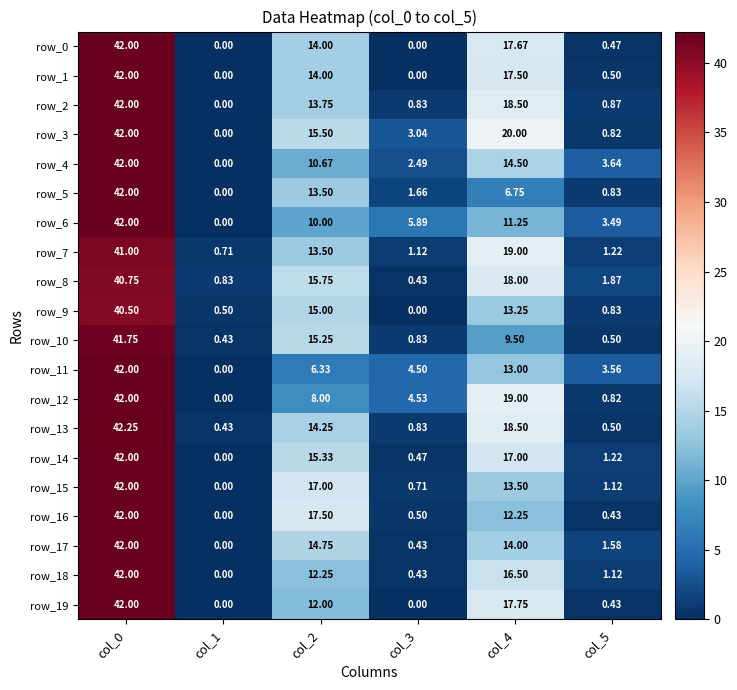

Count the number of data series in this chart.

20